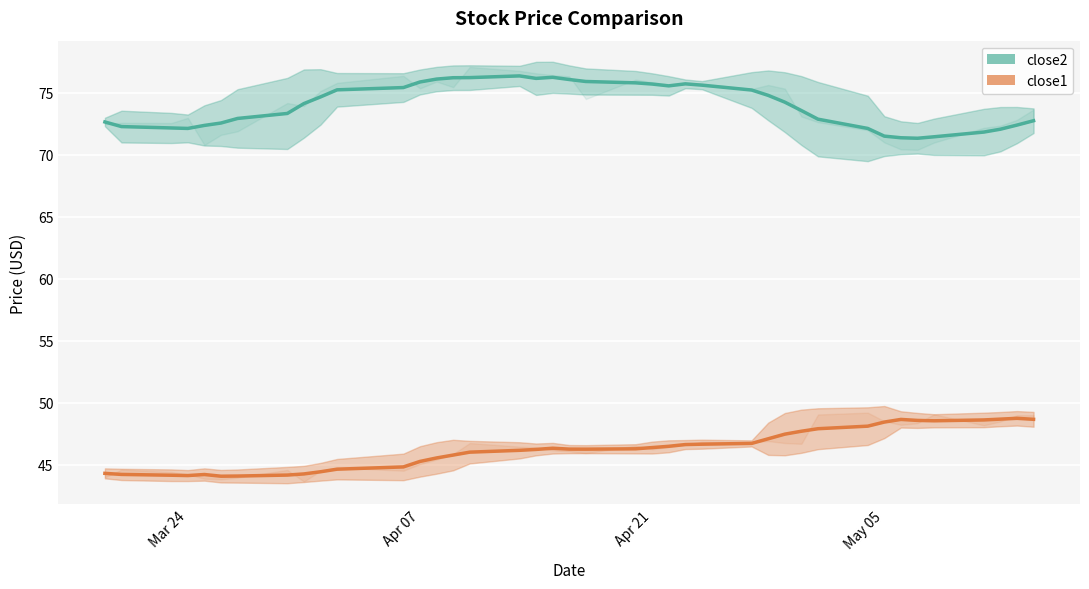

What is the greatest value displayed?

76.3